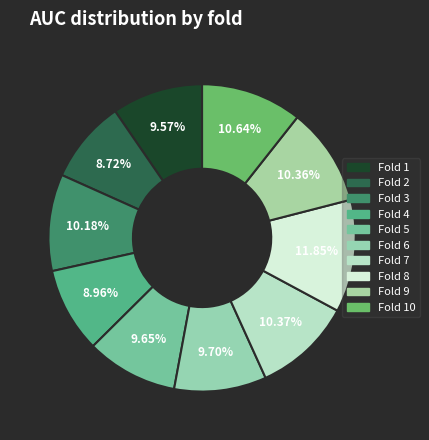

How many segments does this pie chart have?

10